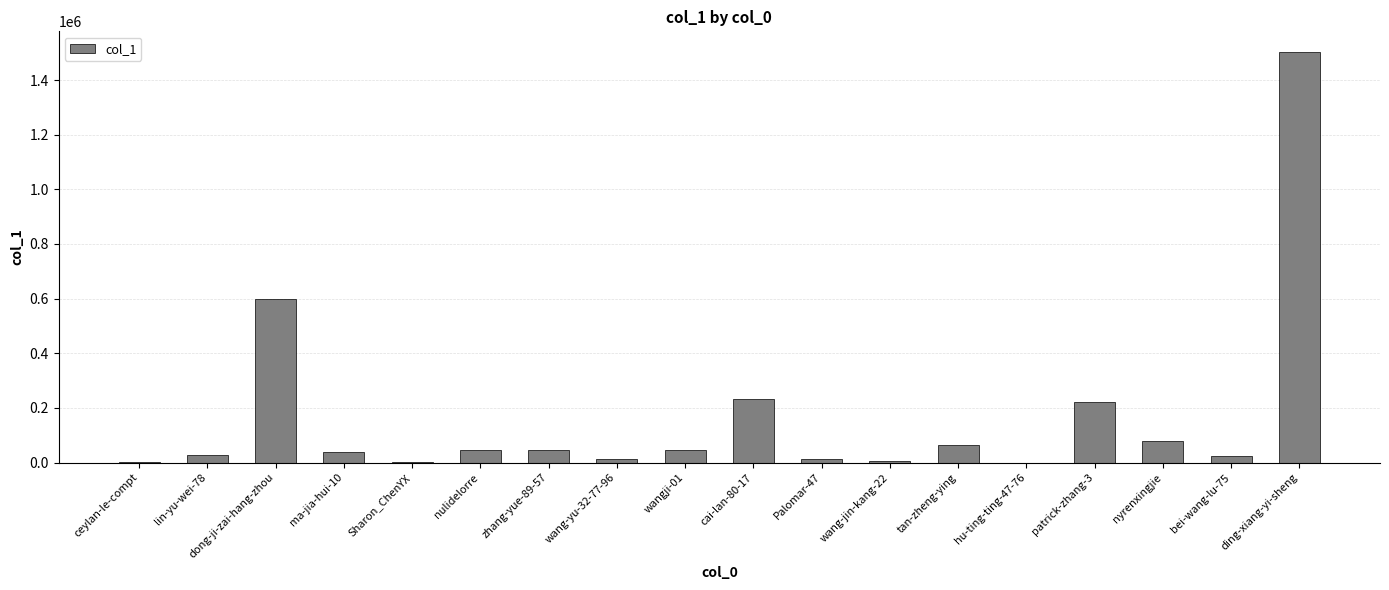

Which category has the highest value across all series?

ding-xiang-yi-sheng